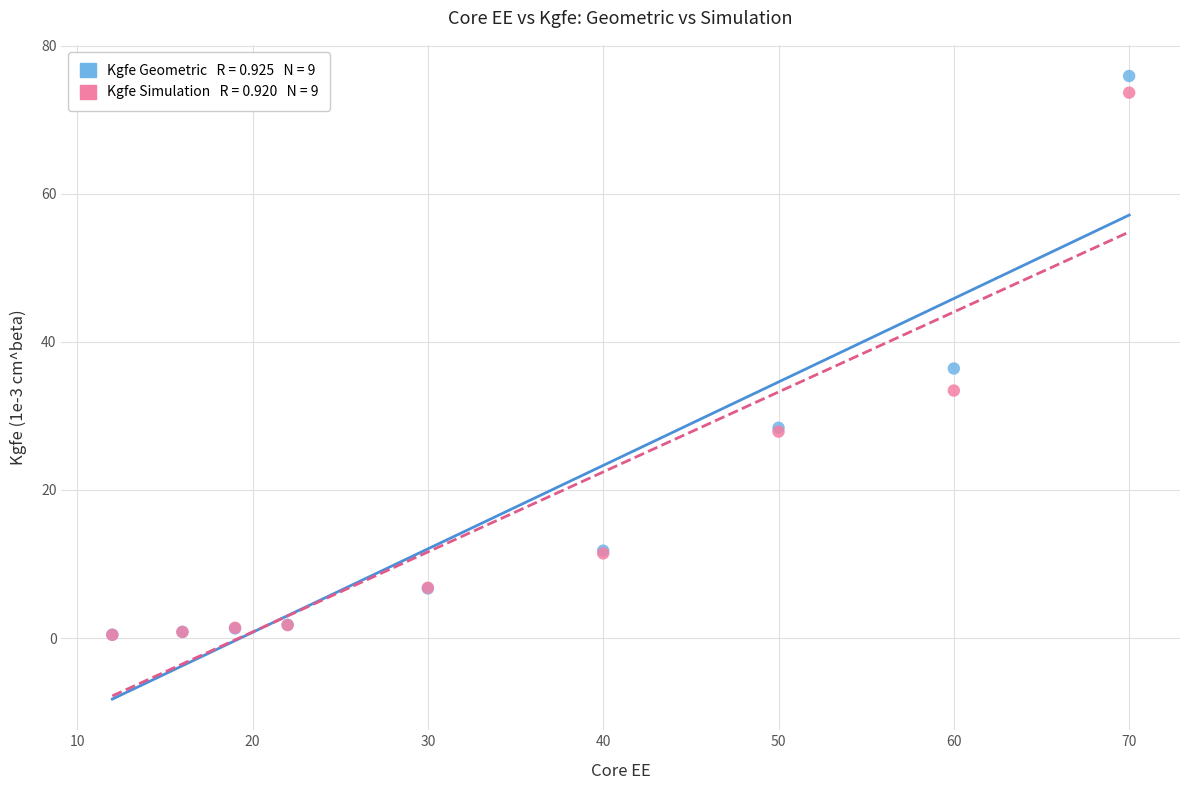

Across all series, what Y value is closest to 38?

36.4